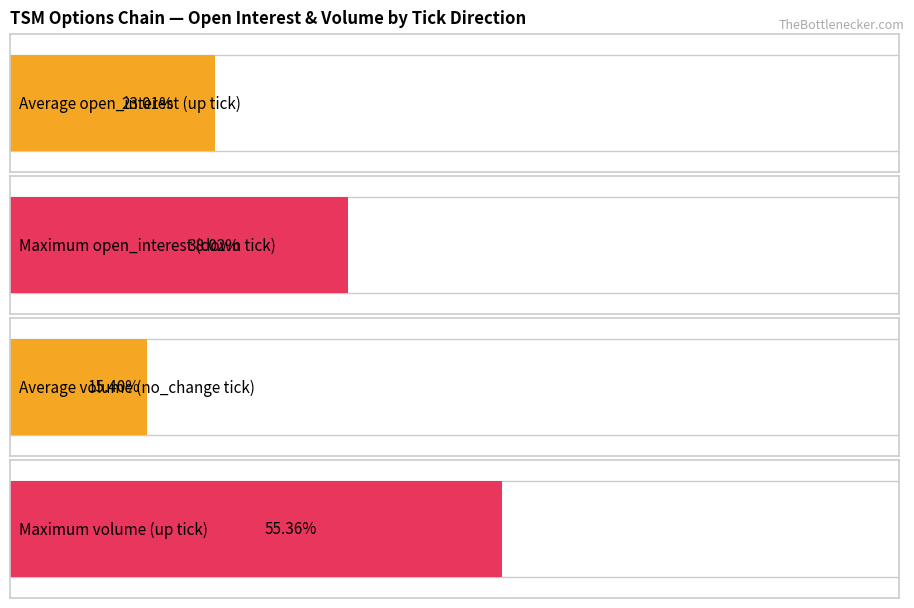

Rank the series at 50 from highest to lowest value.

open_interest, volume